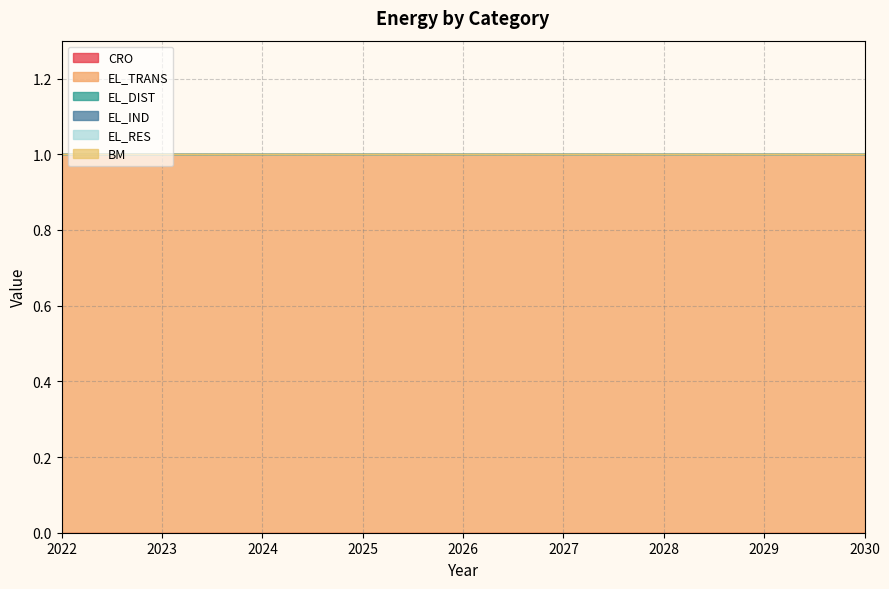

Is it true that EL_TRANS equals 1 at 2030?

True